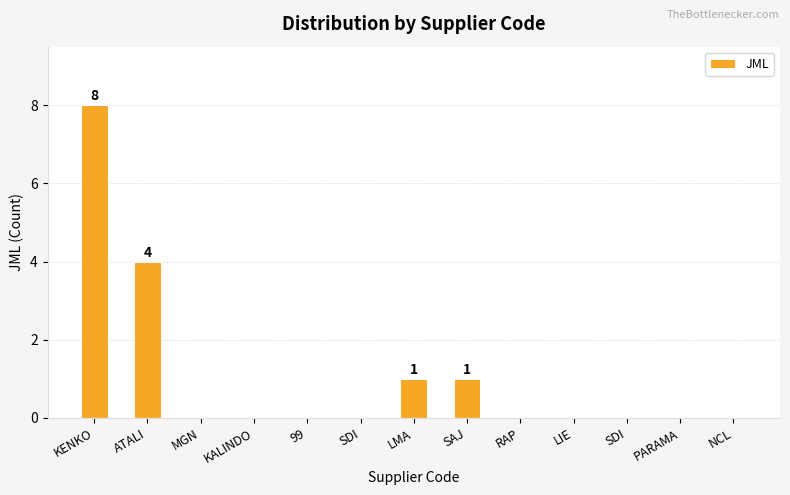

How many series are shown in this chart?

1